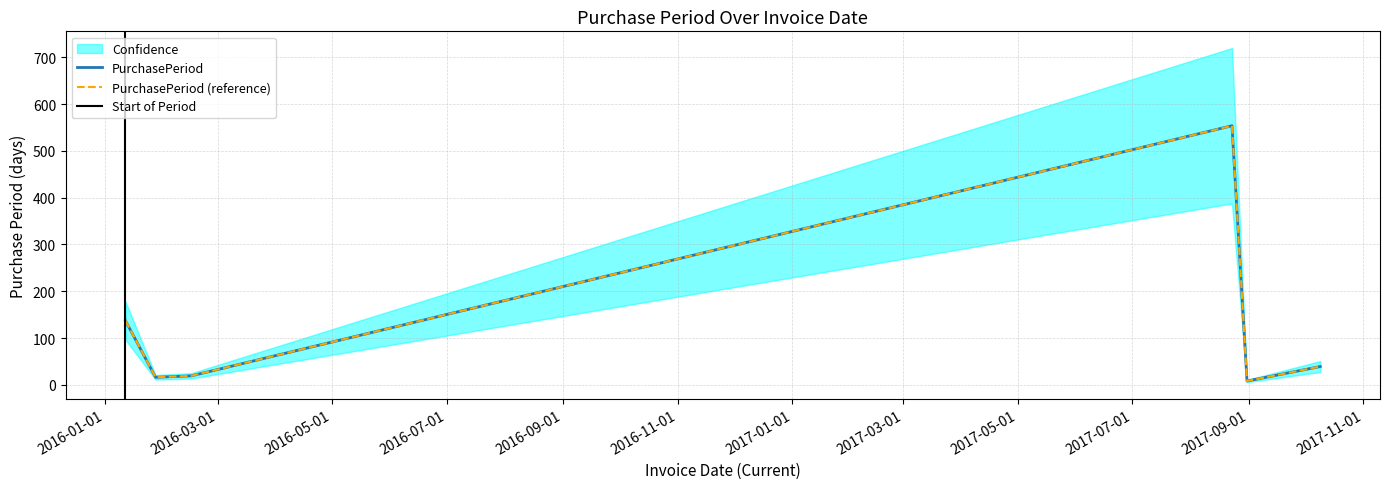

What is the ratio of the value at 2017-10-09 to the value at 2017-08-23?

0.1